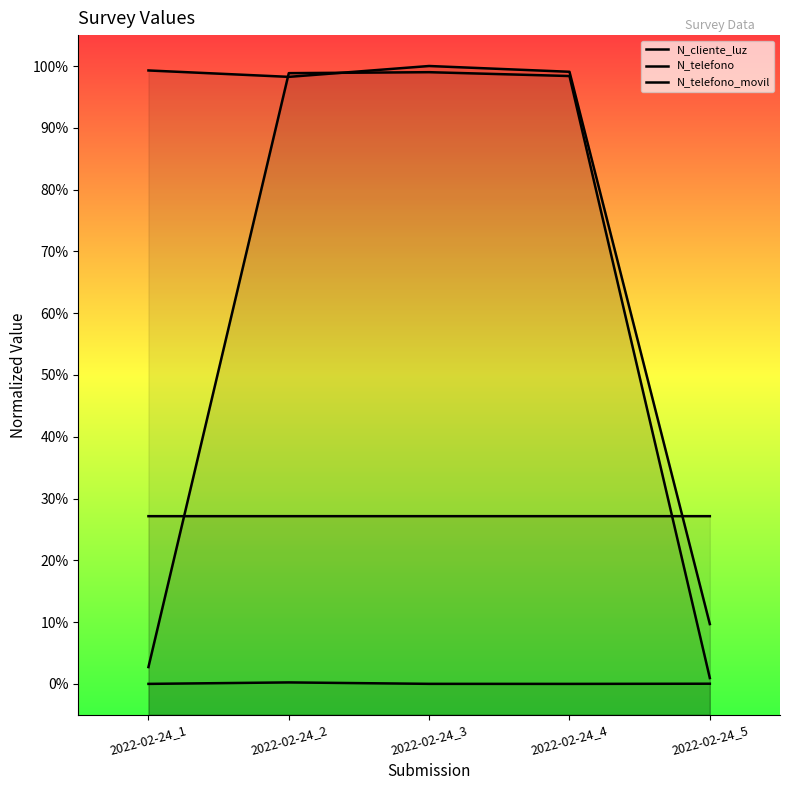

Does the chart display data point markers on the line(s)?

No